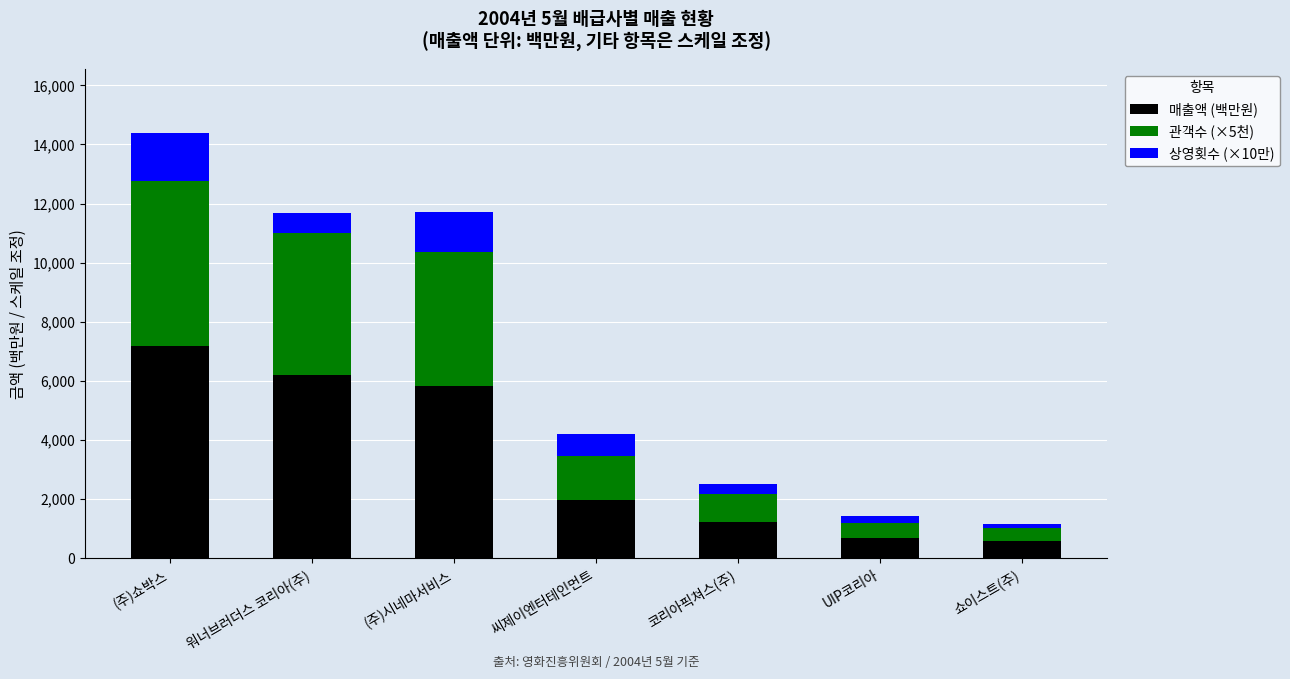

Reading right to left, list the values for the 매출액 (백만원) series.

쇼이스트(주)=575.2	UIP코리아=678.3	코리아픽쳐스(주)=1212.9	씨제이엔터테인먼트=1968.9	(주)시네마서비스=5837.1	워너브러더스 코리아(주)=6195.9	(주)쇼박스=7188.1